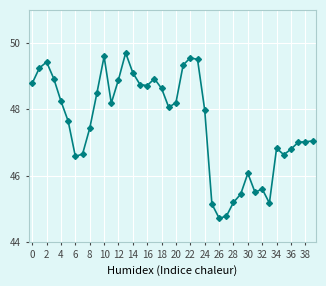

What is the average value?

47.6